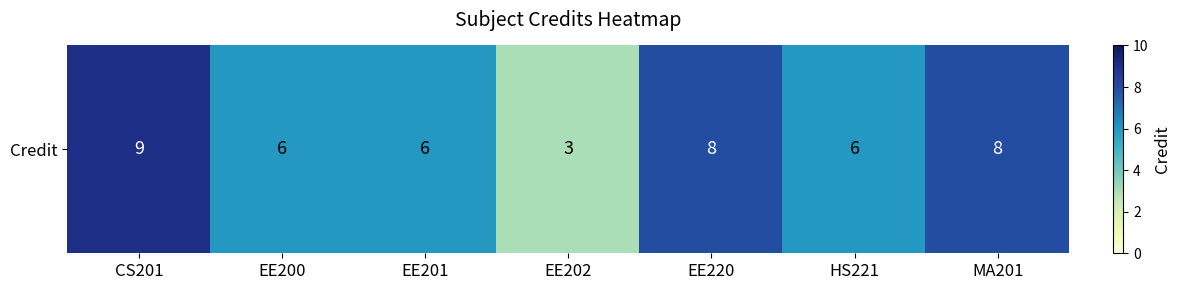

Where is the data nearest to the value 6?

EE200